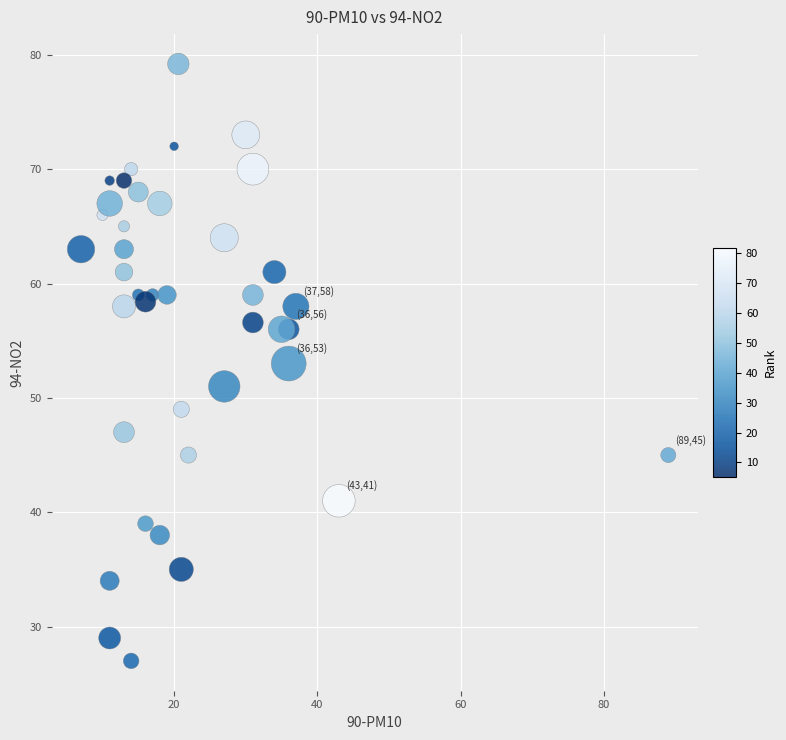

What is the range of X values (max minus min)?

82.0